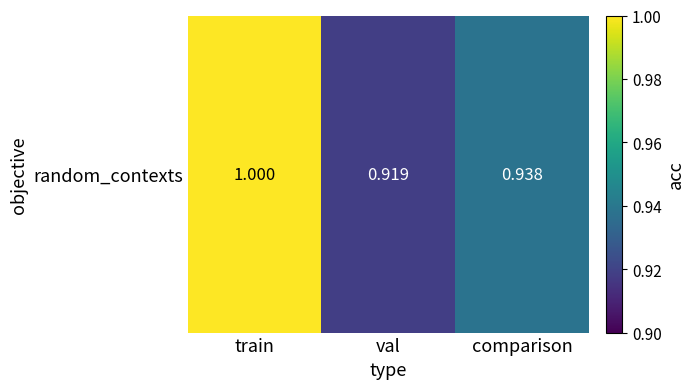

At which label is the value closest to 0?

val